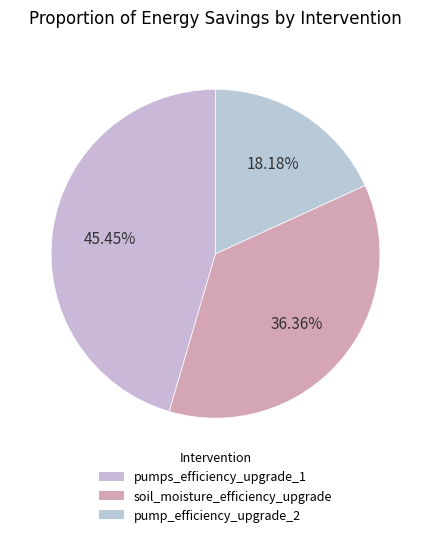

To the nearest percent, what percentage of the pie is pump_efficiency_upgrade_2?

18%